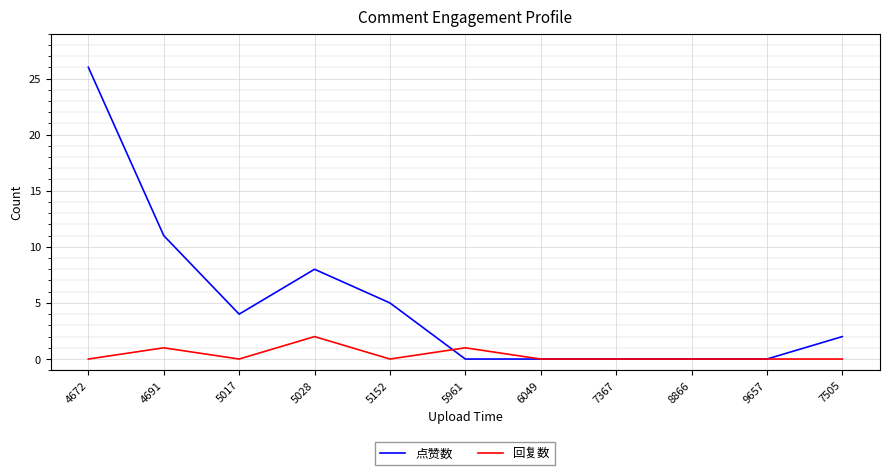

Reading left to right, what are all the values shown in this chart?

点赞数: 4672=26	4691=11	5017=4	5028=8	5152=5	5961=0	6049=0	7367=0	8866=0	9657=0	7505=2
回复数: 4672=0	4691=1	5017=0	5028=2	5152=0	5961=1	6049=0	7367=0	8866=0	9657=0	7505=0